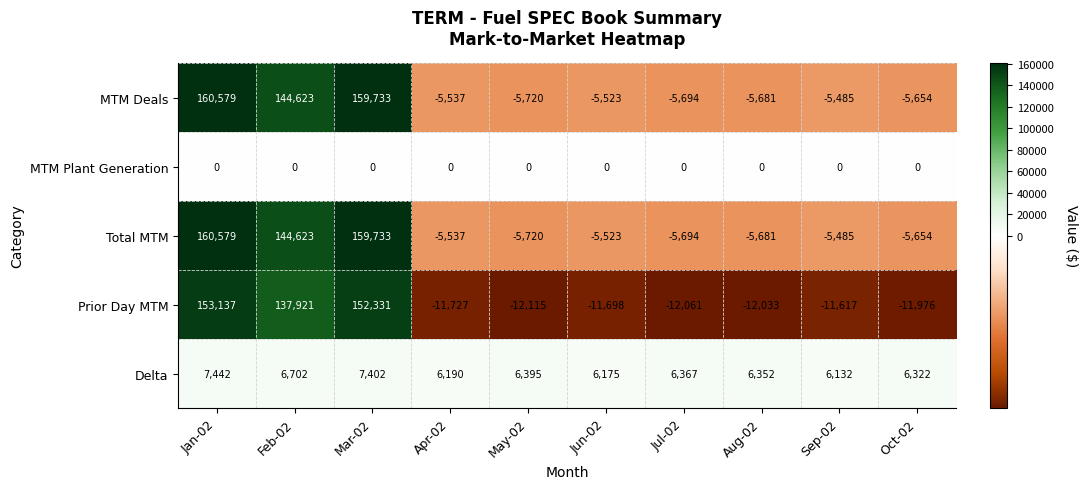

How many data points in Prior Day MTM are above -11698?

4